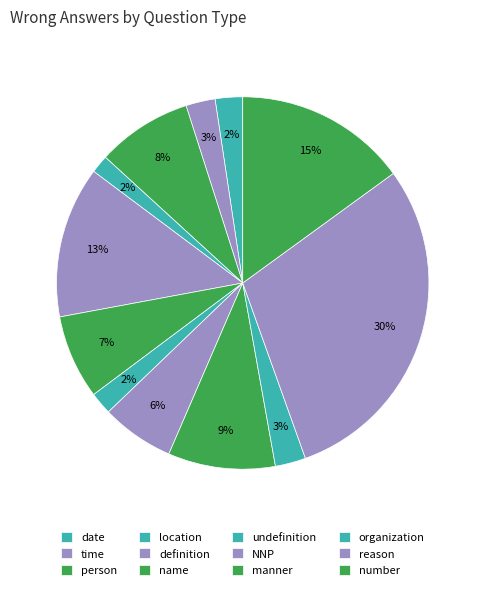

How many segments does this pie chart have?

12